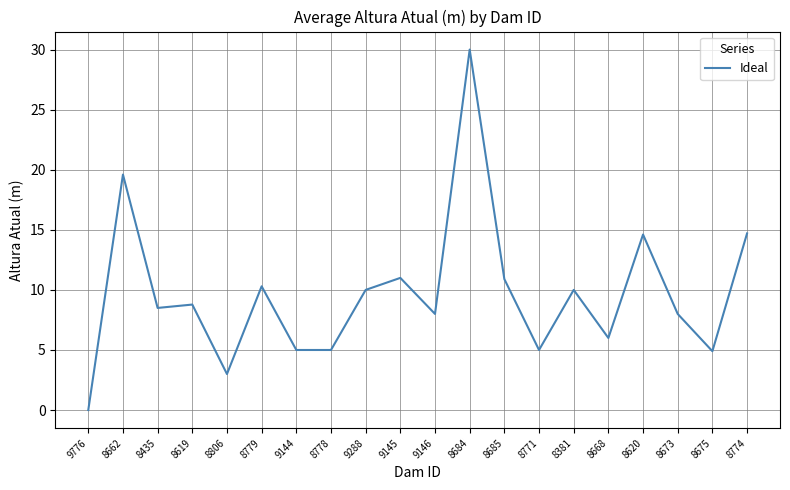

What is the change in value from 8771 to 8668?

+1.0